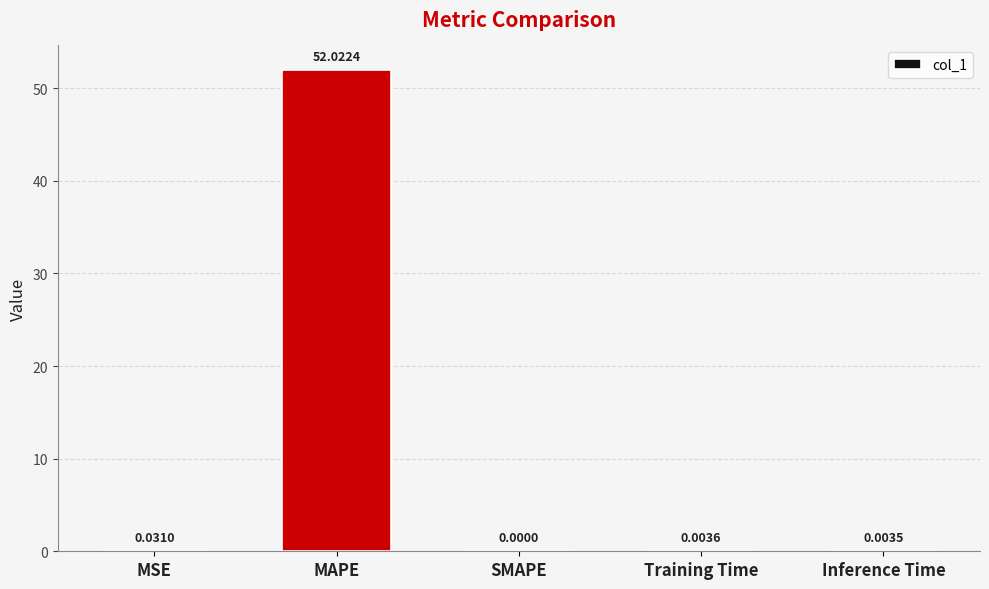

Are the bars grouped side by side (vs. stacked)?

No